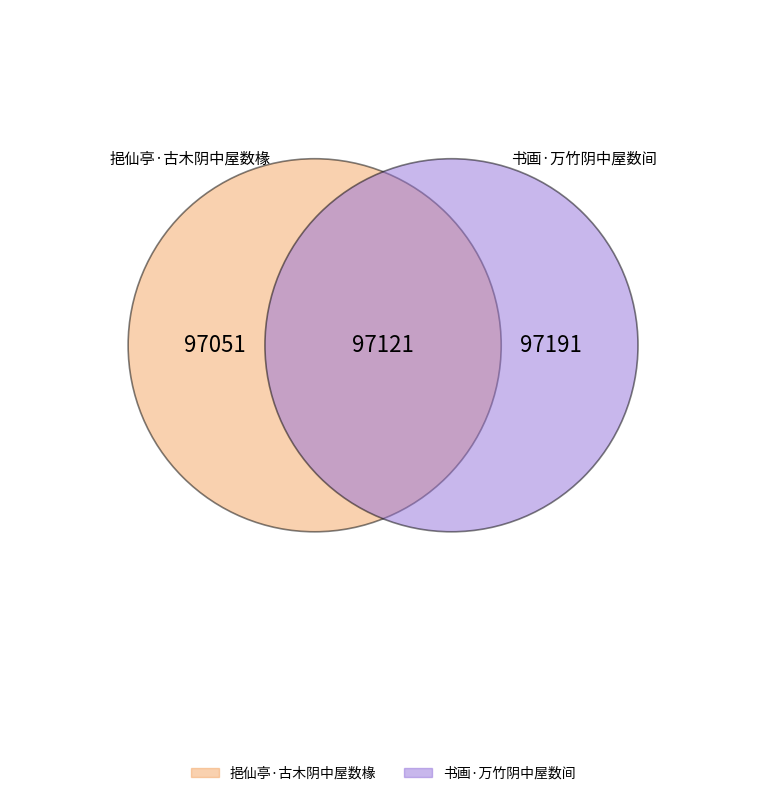

Is it true that 挹仙亭·古木阴中屋数椽 is 50% of the pie?

True